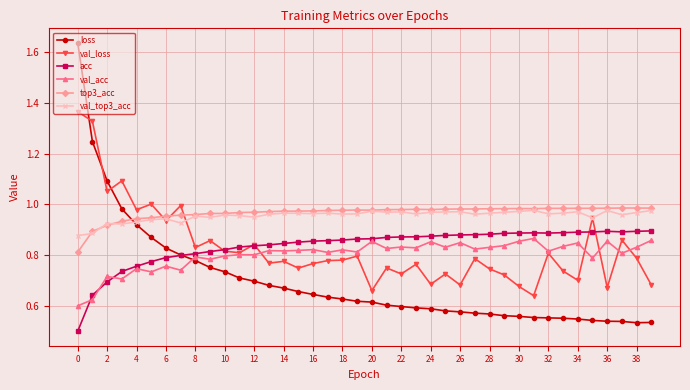

At how many categories does at least one series exceed 0?

40